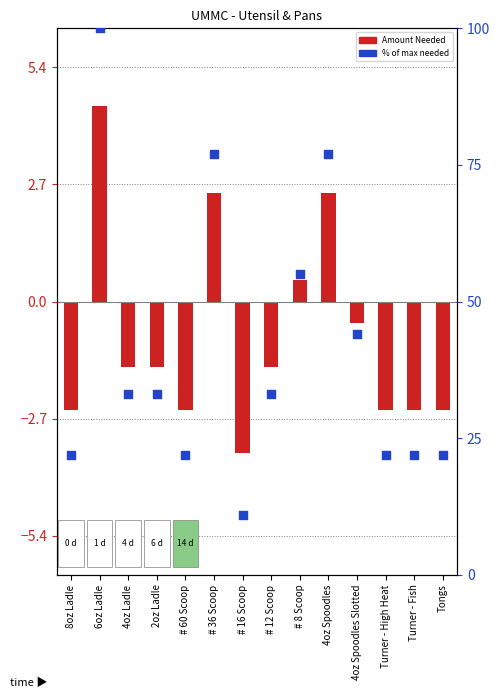

Is the value of % of max needed at # 12 Scoop greater than the value of Amount Needed at 6oz Ladle?

Yes